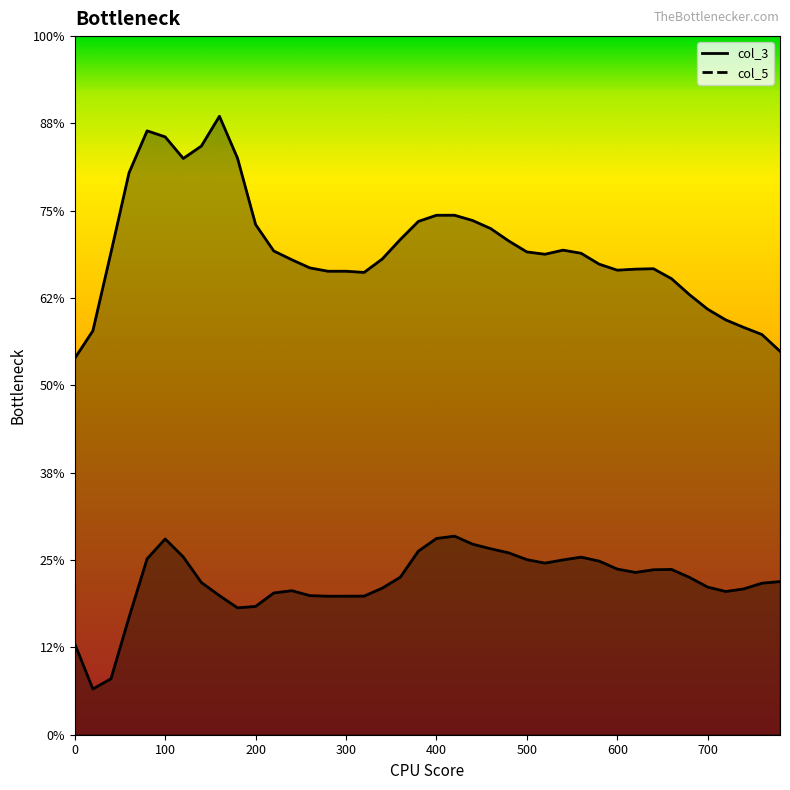

What is the difference between the maximum and minimum values in the col_5 series?

0.3